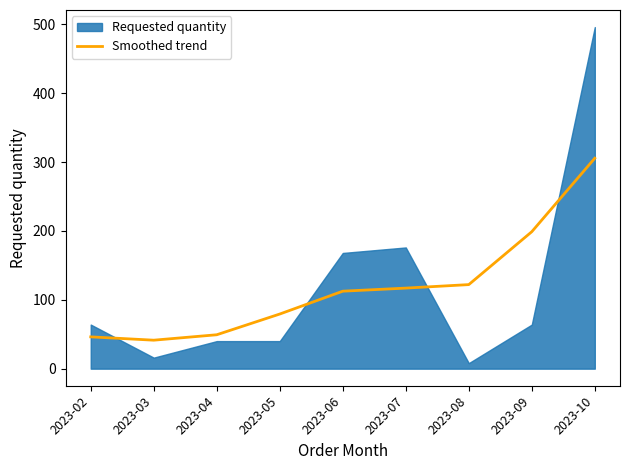

Which category has the highest value in the Smoothed trend series?

2023-10